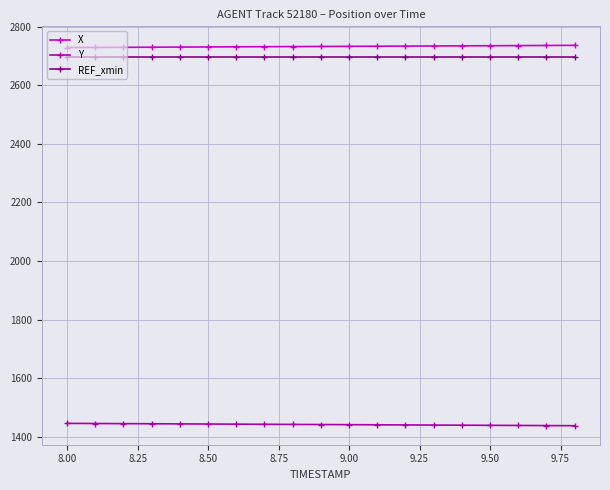

At how many categories does at least one series exceed 2205?

19